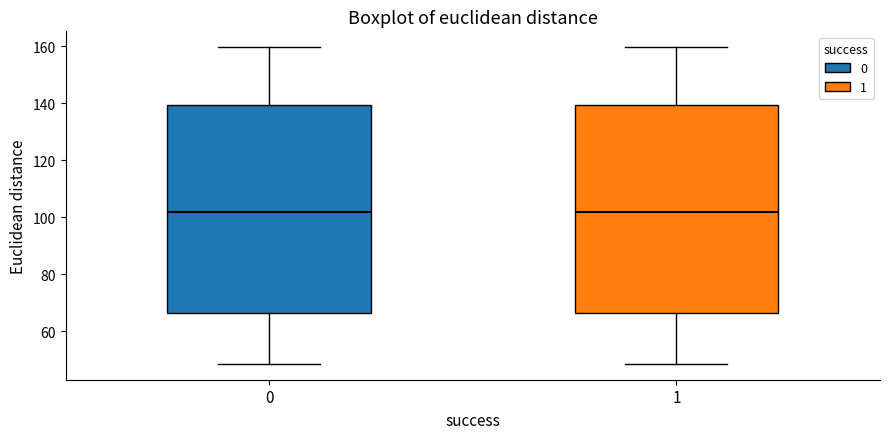

Where does the median line of the box at x = 1 sit on the y-axis? The values are not printed on the chart, so give them approximately, as read against the axis.

102